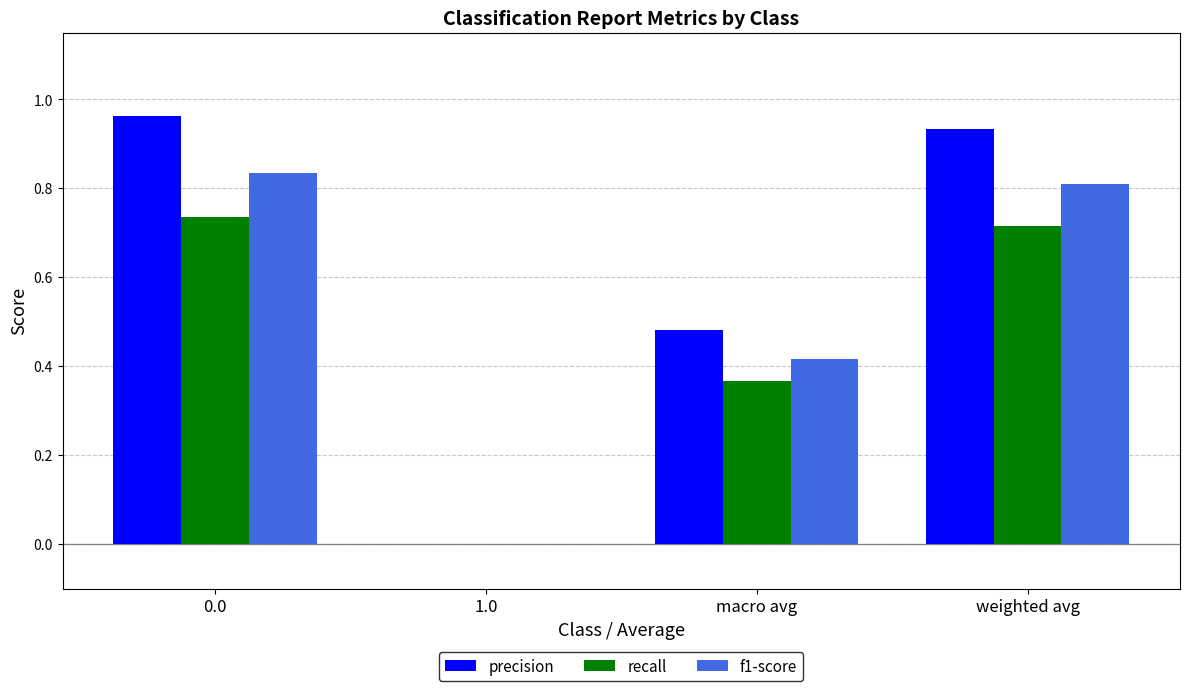

The f1-score series shows 0.8 at 0.0. True or false?

True